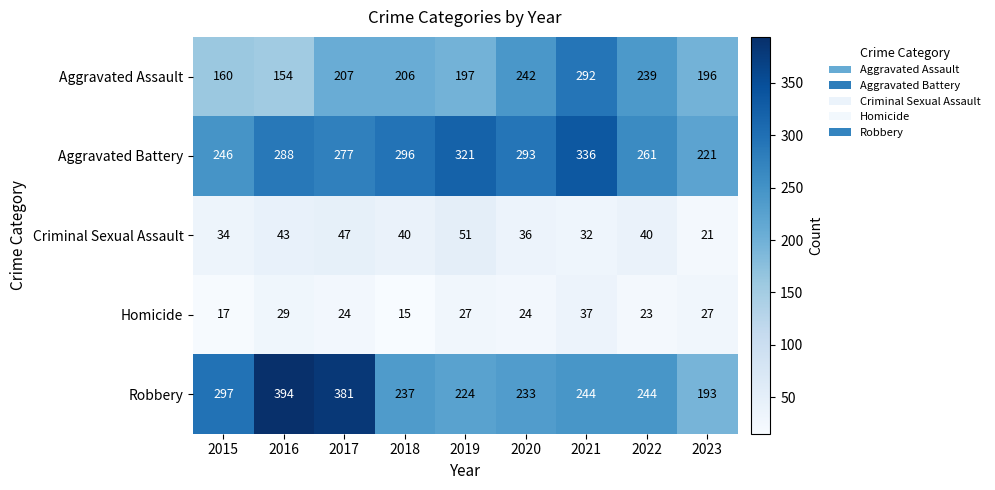

The value of Aggravated Battery at 2022 is 363. True or false?

False